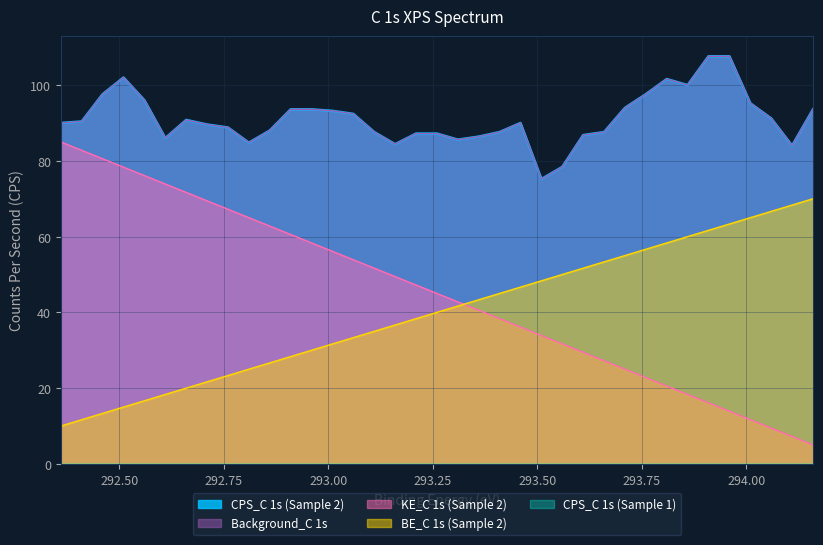

True or false: BE_C 1s (Sample 2) has a value of 14.4 at 294.06.

False